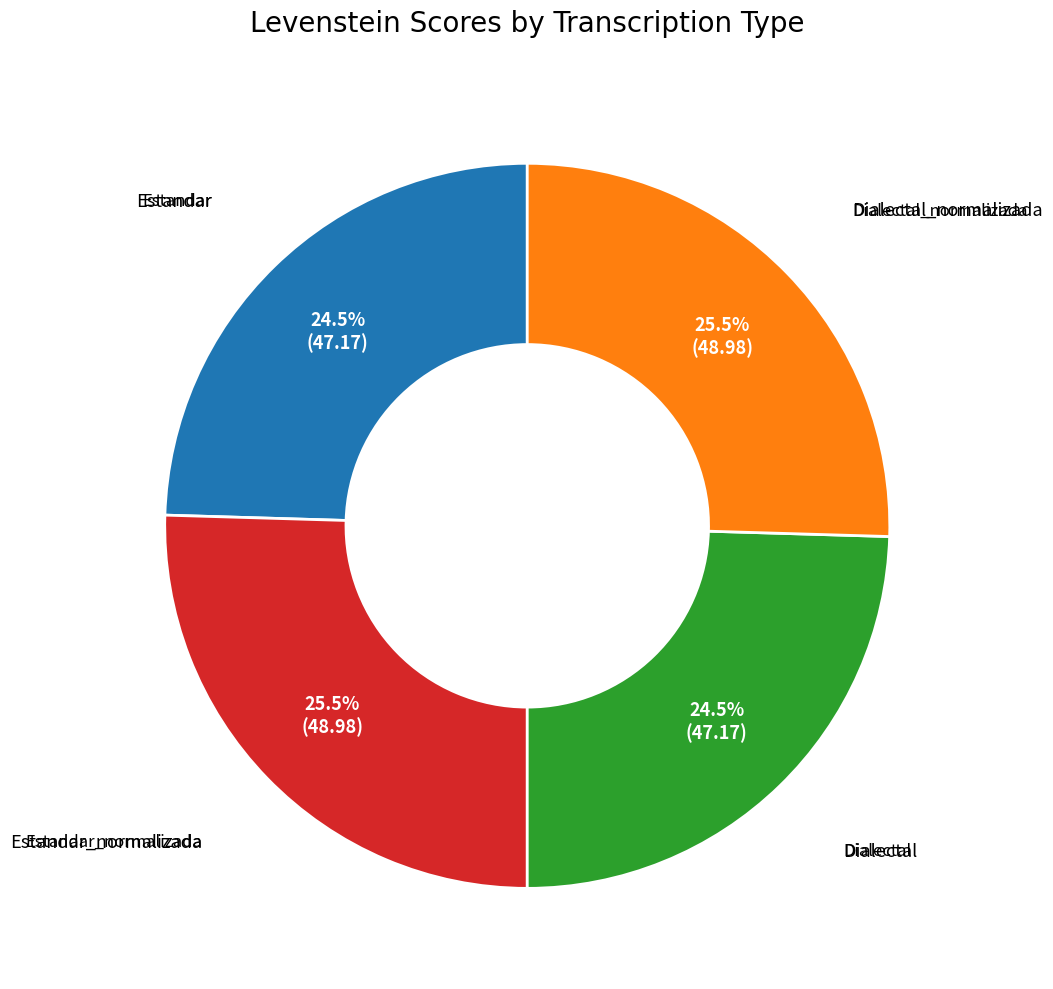

Is there any slice that represents more than half of the pie?

No